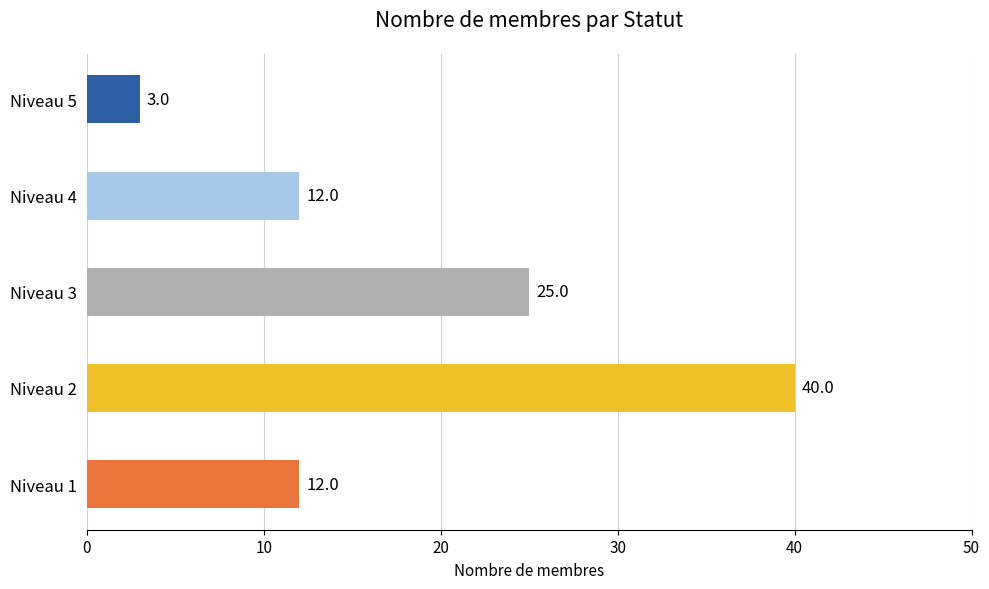

What is the difference between the second highest and second lowest values?

13